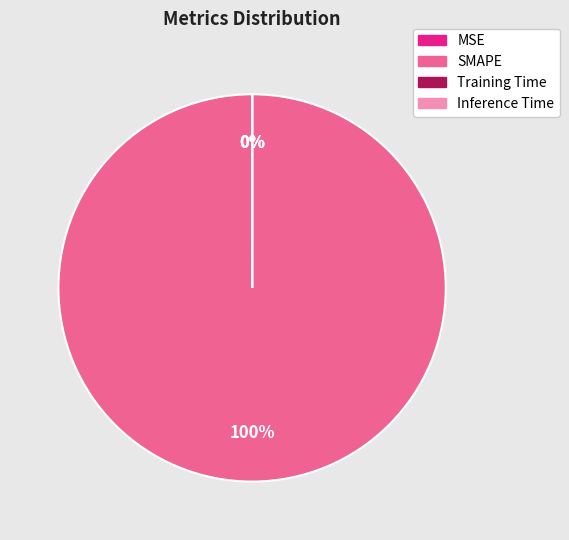

Which slice is the largest?

SMAPE